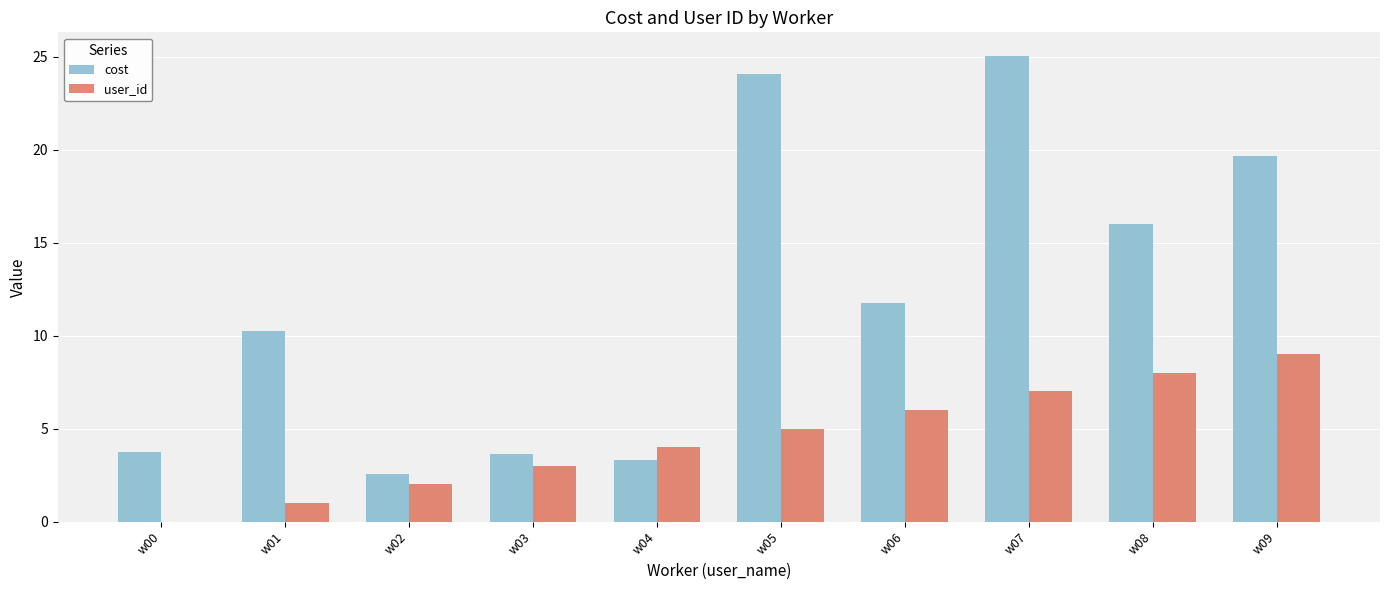

Are the bars grouped side by side (vs. stacked)?

Yes